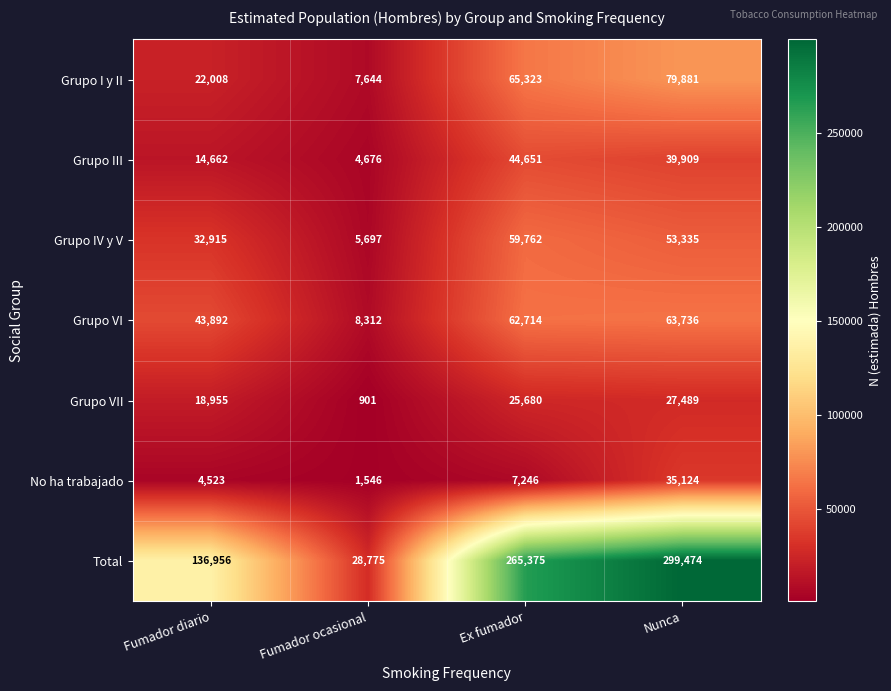

What is the spread (max minus min) of values at Fumador ocasional?

27874